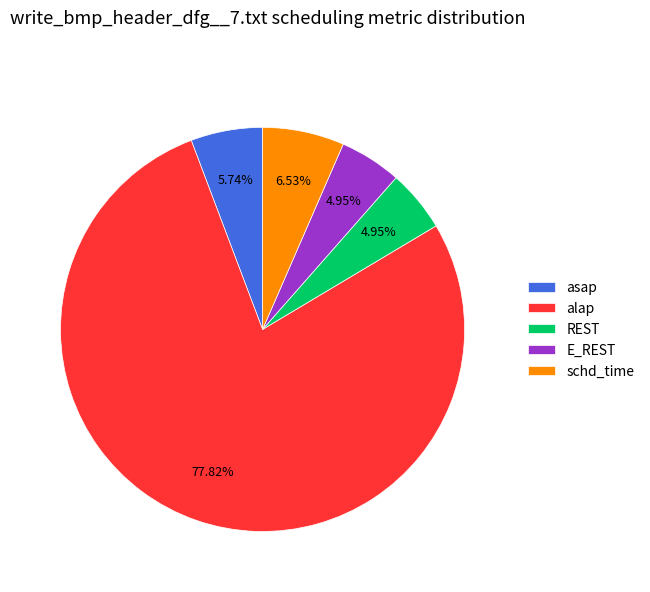

What portion of the pie excludes alap?

22.2%